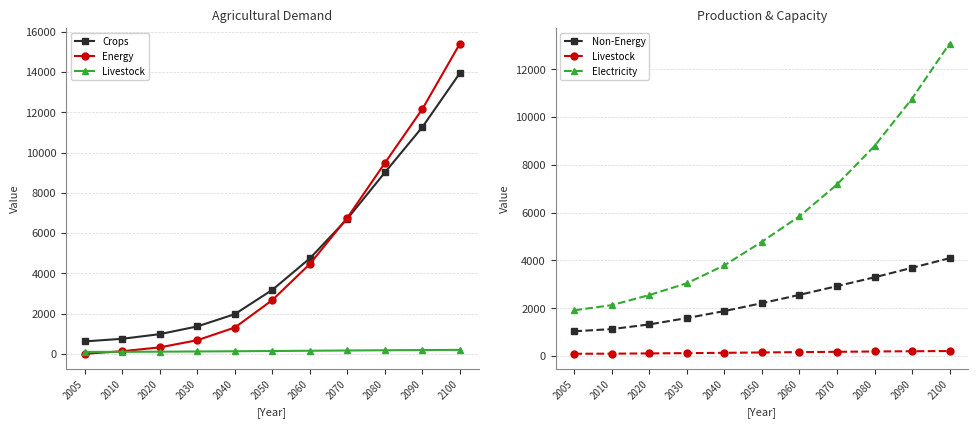

What are all the series names shown in the legend?

Crops, Energy, Livestock, Non-Energy, Electricity